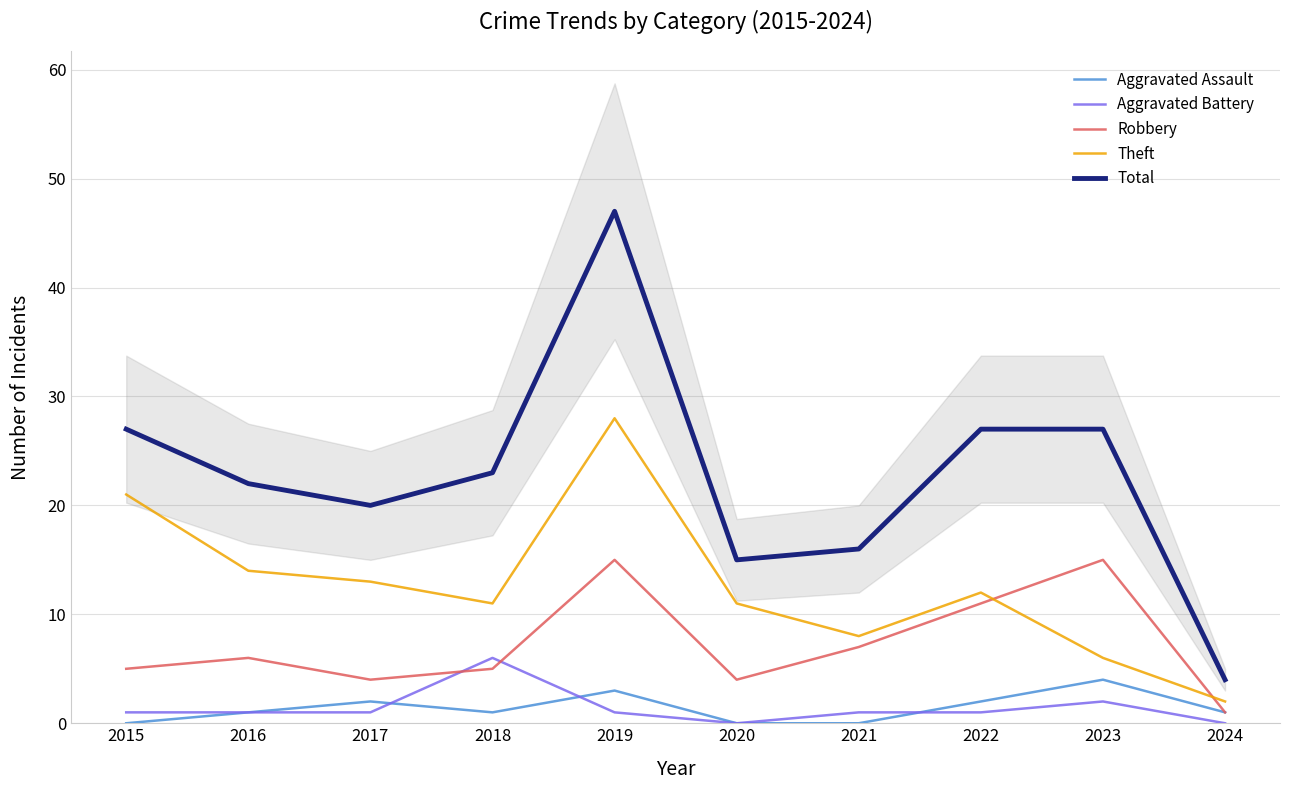

Which label corresponds to the largest value in the chart?

2019